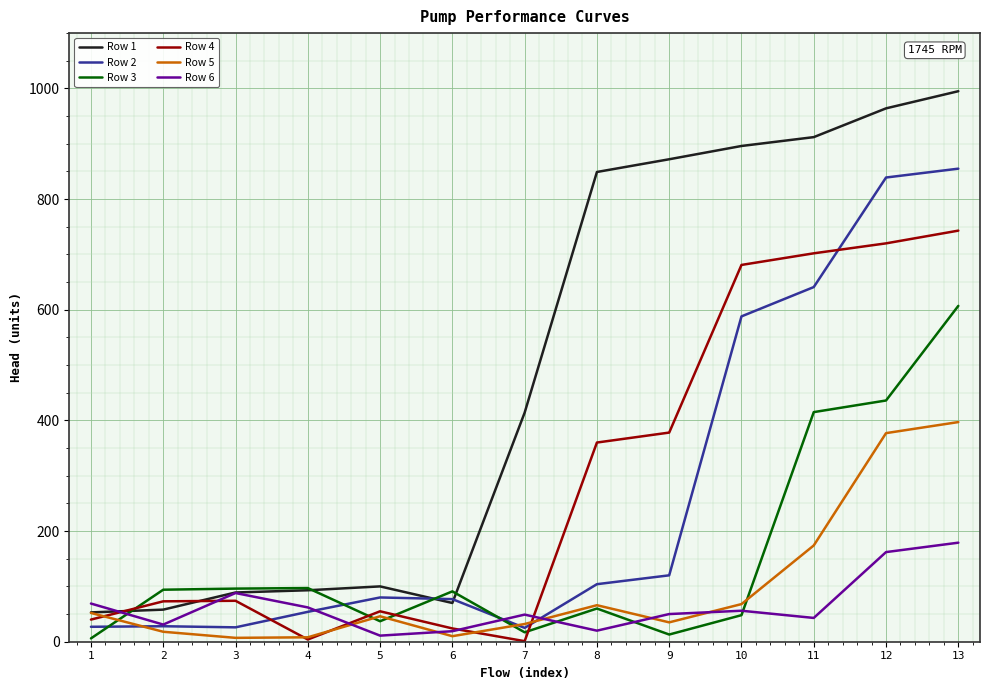

What are all the series names shown in the legend?

Row 1, Row 2, Row 3, Row 4, Row 5, Row 6